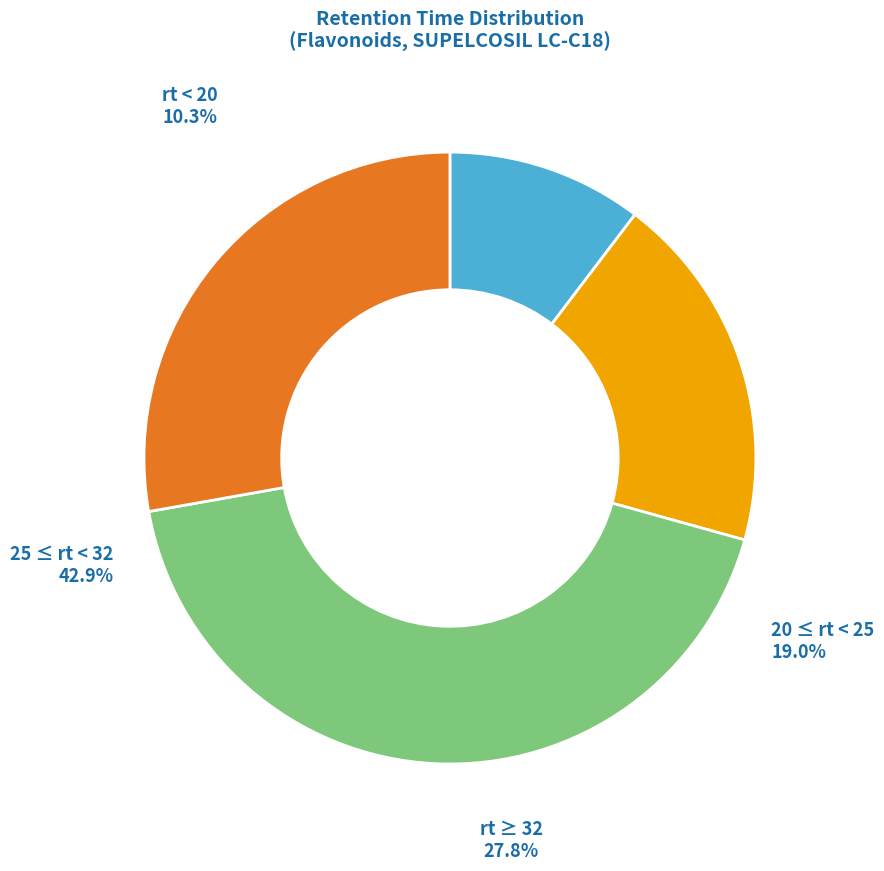

Which has a higher value, rt=29.4 or rt=18.8?

rt=29.4